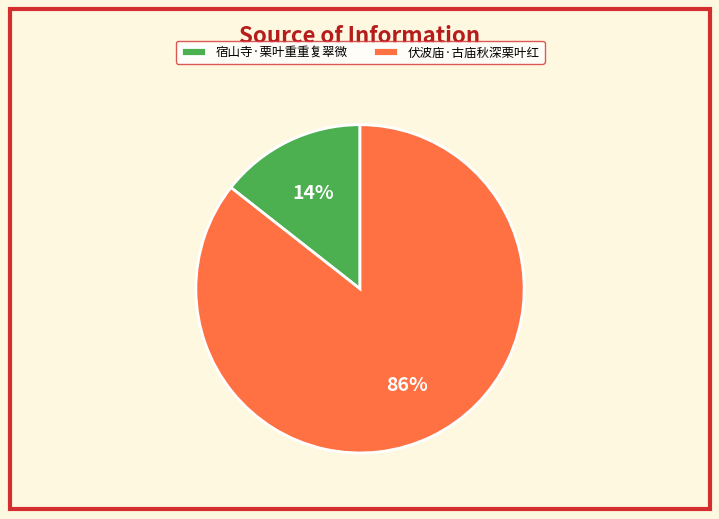

How many slices are in this pie chart?

2